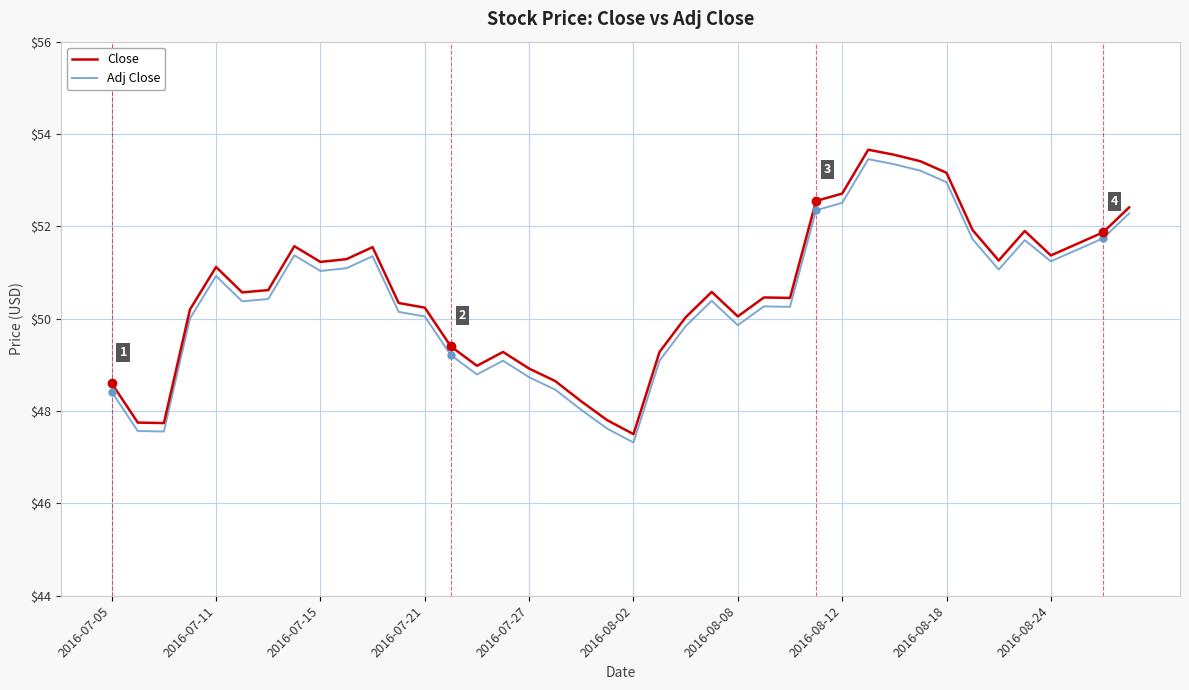

True or false: Close and Adj Close cross at least once.

False